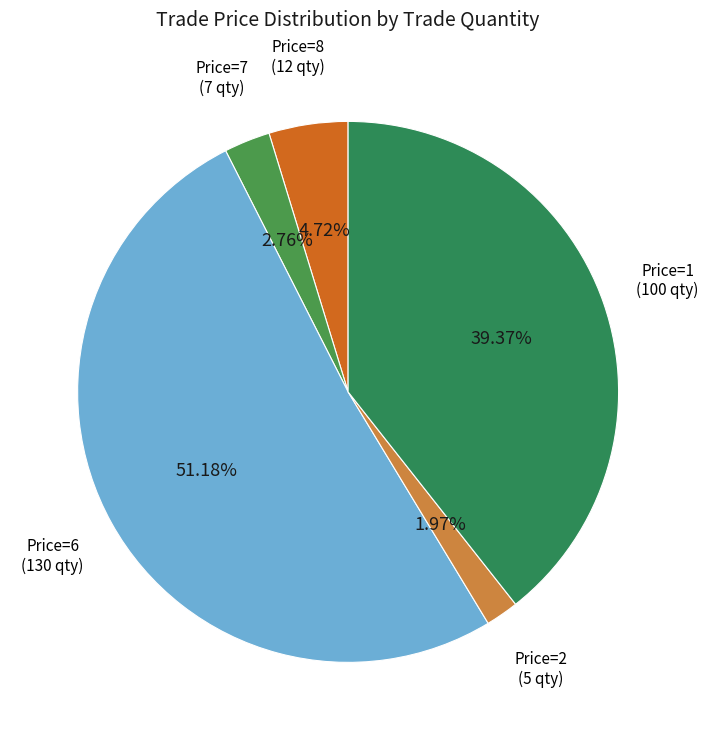

What is the ratio of the value at Price=8 (12 qty) to the value at Price=7 (7 qty)?

1.7